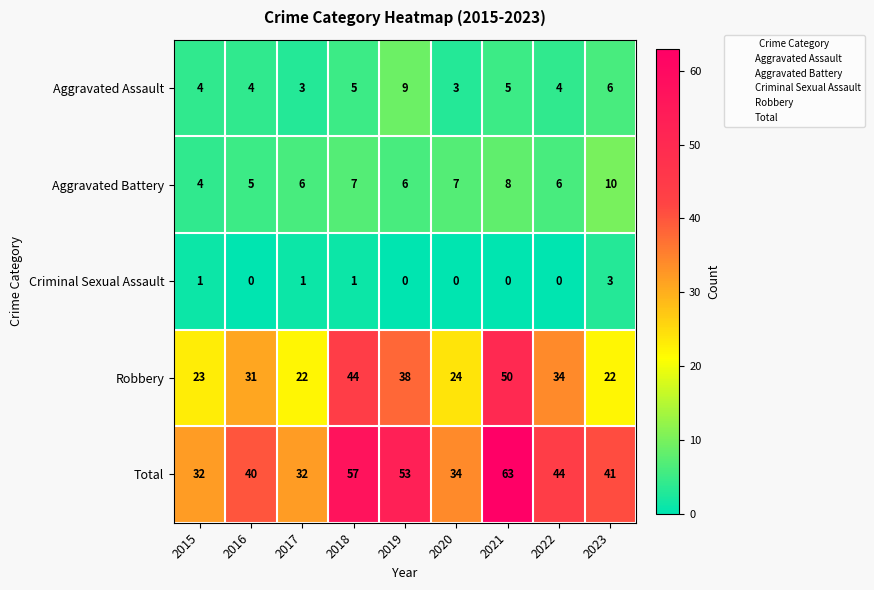

What value does the Aggravated Assault series have at 2019?

9